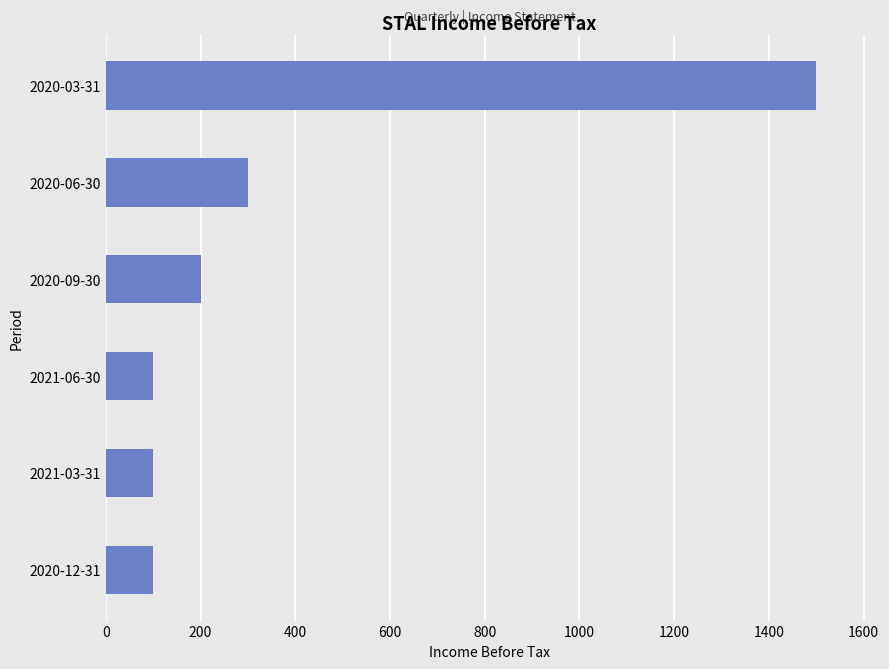

Approximately how many times larger is the value at 2021-06-30 compared to 2020-09-30?

0.5